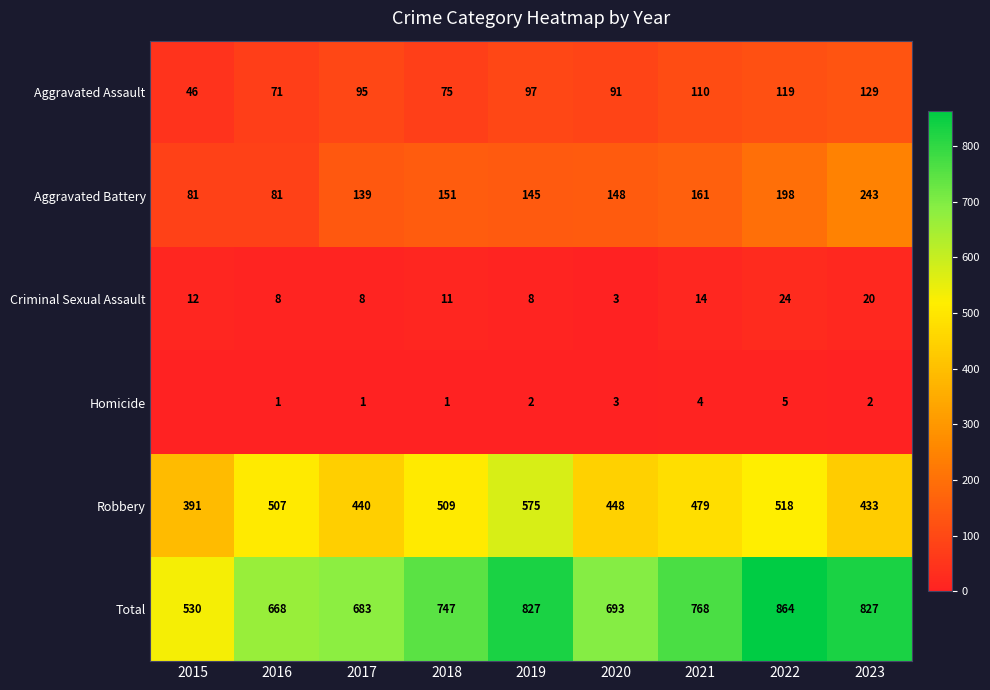

At which label does Robbery reach its minimum?

2015